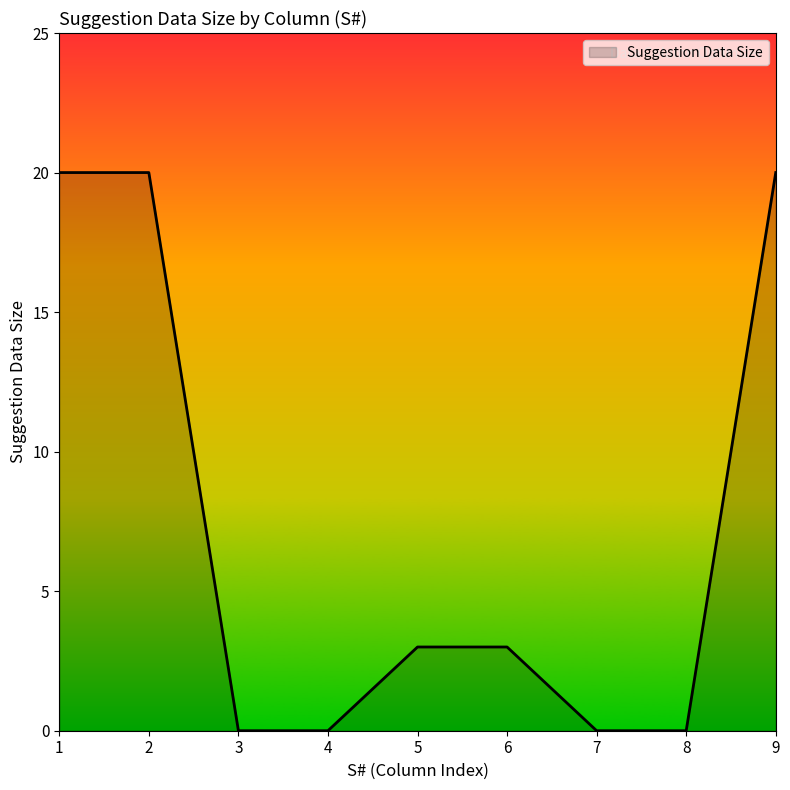

What is the greatest value displayed?

20